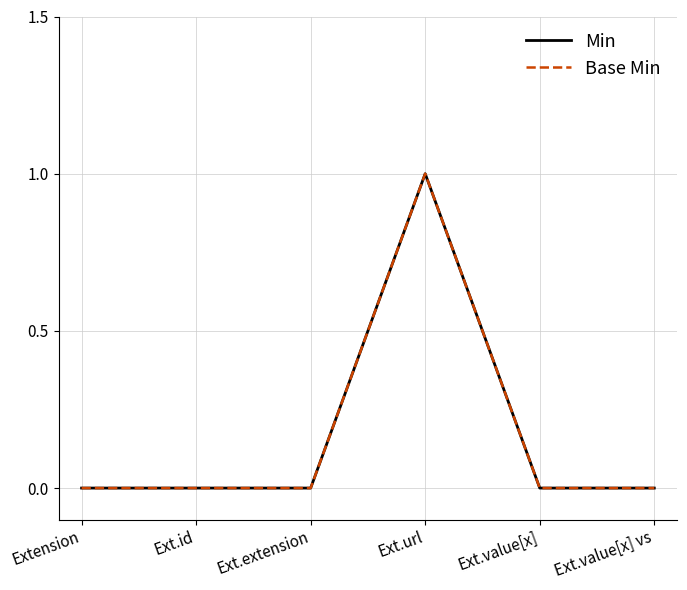

Which series has the largest total across all categories?

Min